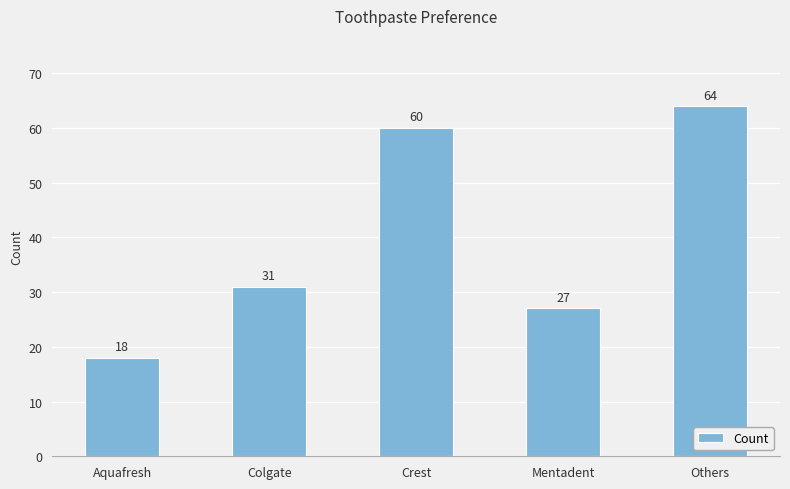

What position from the left is Aquafresh?

1